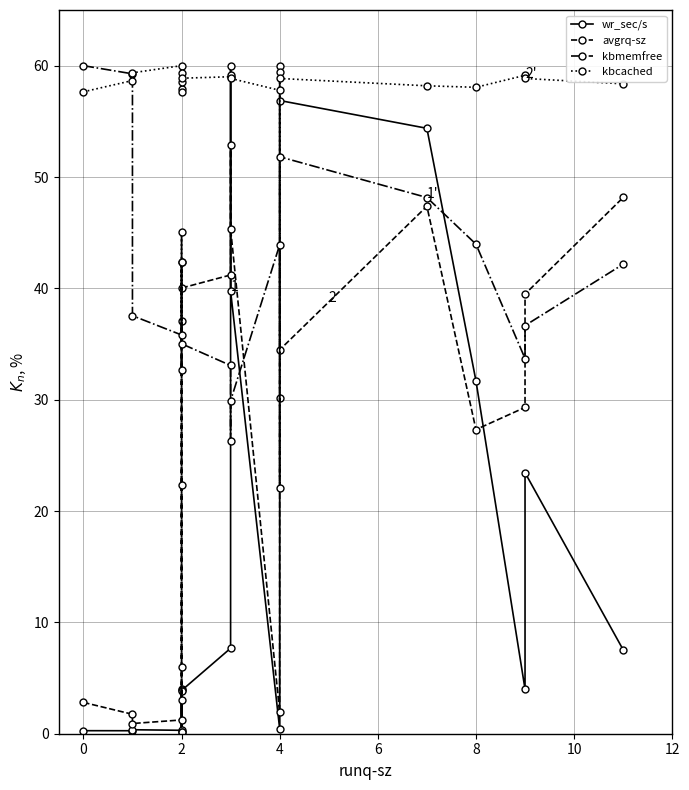

What is the difference between the maximum and second lowest values in the kbmemfree series?

33.7